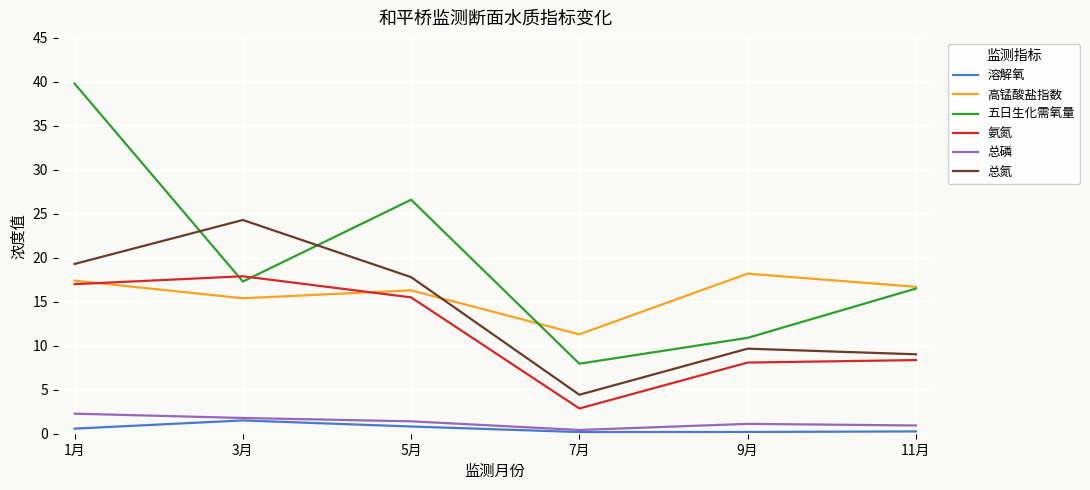

What is the lowest value of the 总磷 series?

0.4